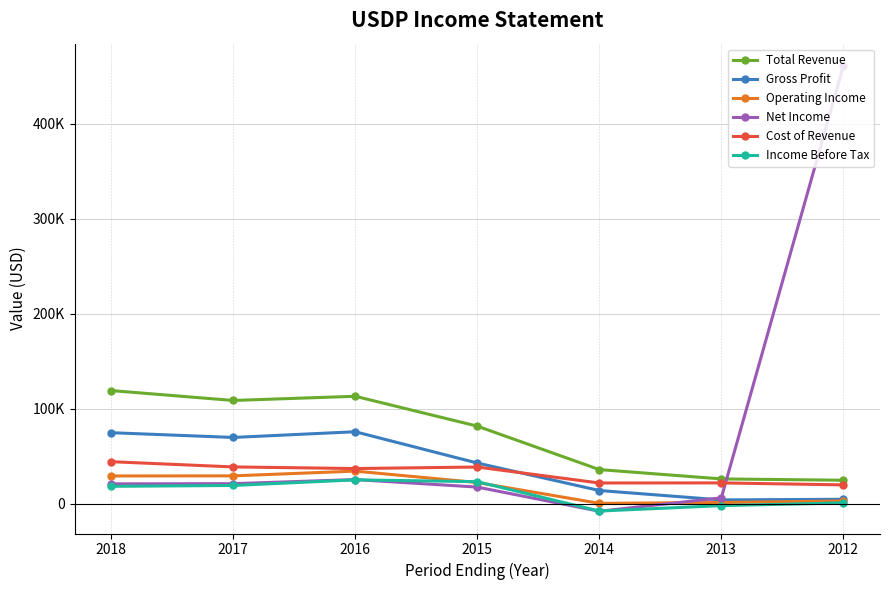

What are all the series names shown in the legend?

Total Revenue, Gross Profit, Operating Income, Net Income, Cost of Revenue, Income Before Tax